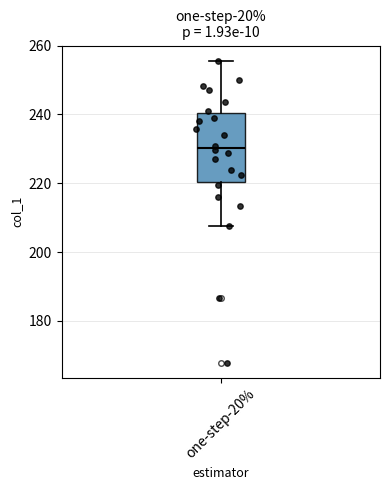

Where does the upper whisker of the box for one-step-20% end on the y-axis? The values are not printed on the chart, so give them approximately, as read against the axis.

256